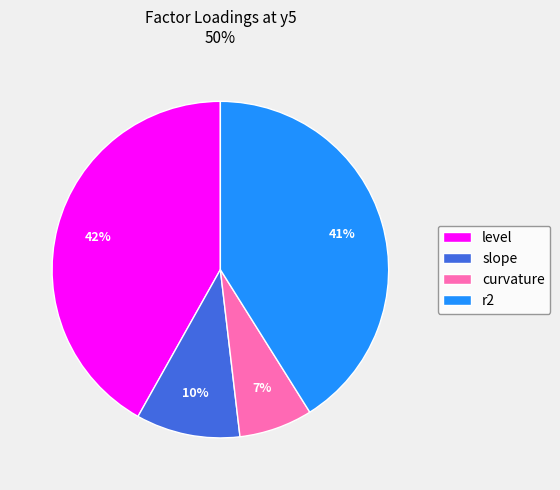

Is there a majority slice in this chart?

No